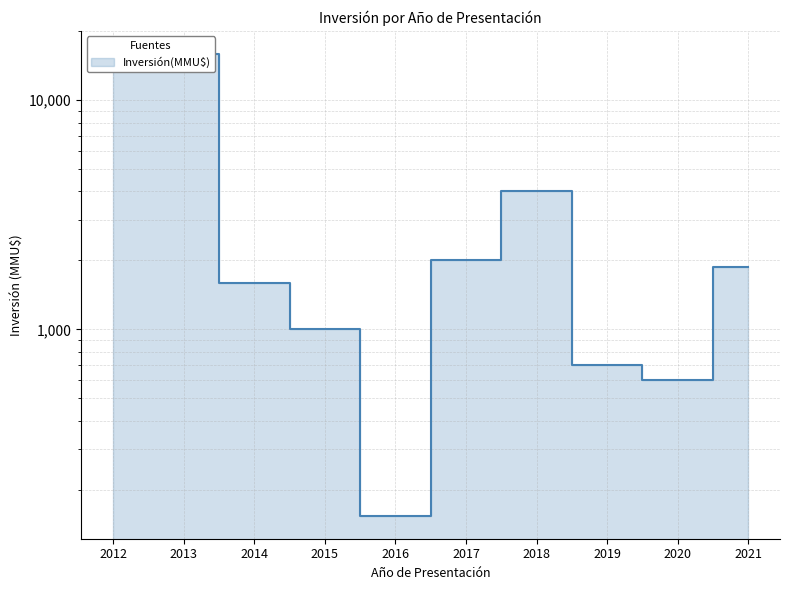

Rank the categories by value from lowest to highest.

2016, 2020, 2019, 2015, 2014, 2021, 2017, 2018, 2012, 2013